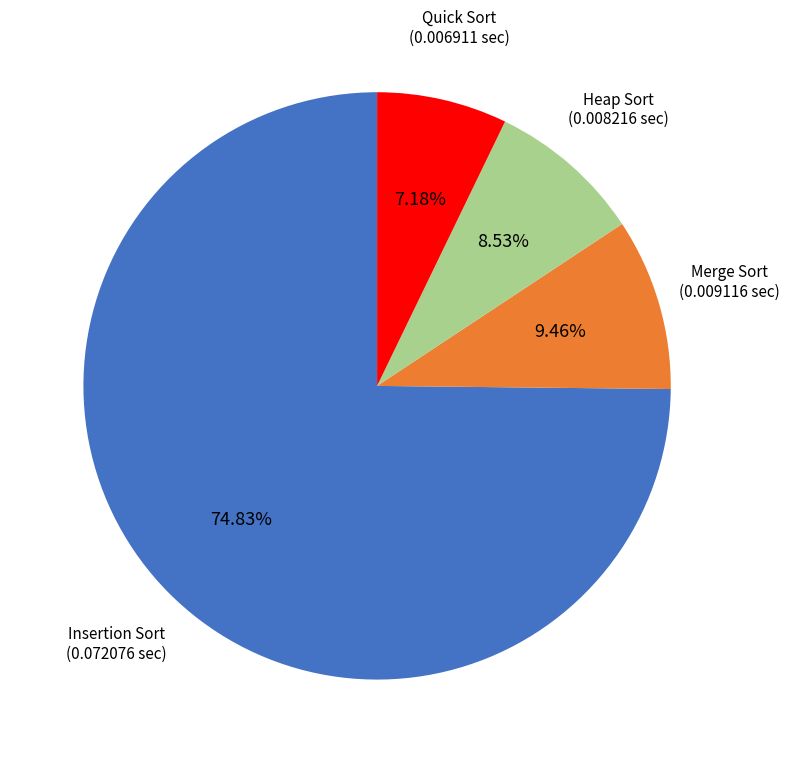

Between Quick Sort and Heap Sort, which is larger?

Heap Sort